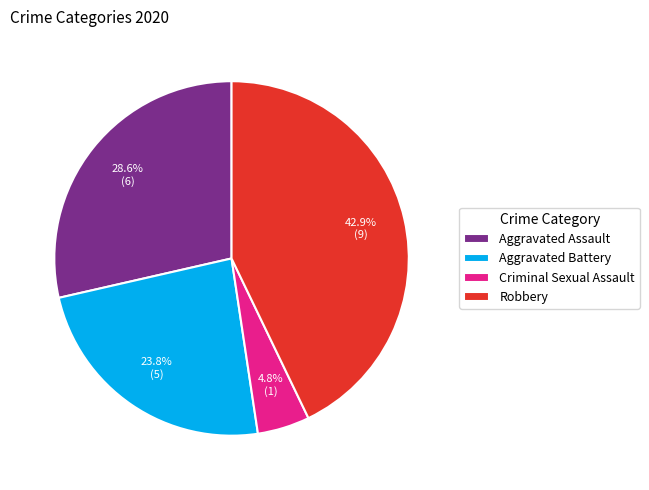

Is there a majority slice in this chart?

No